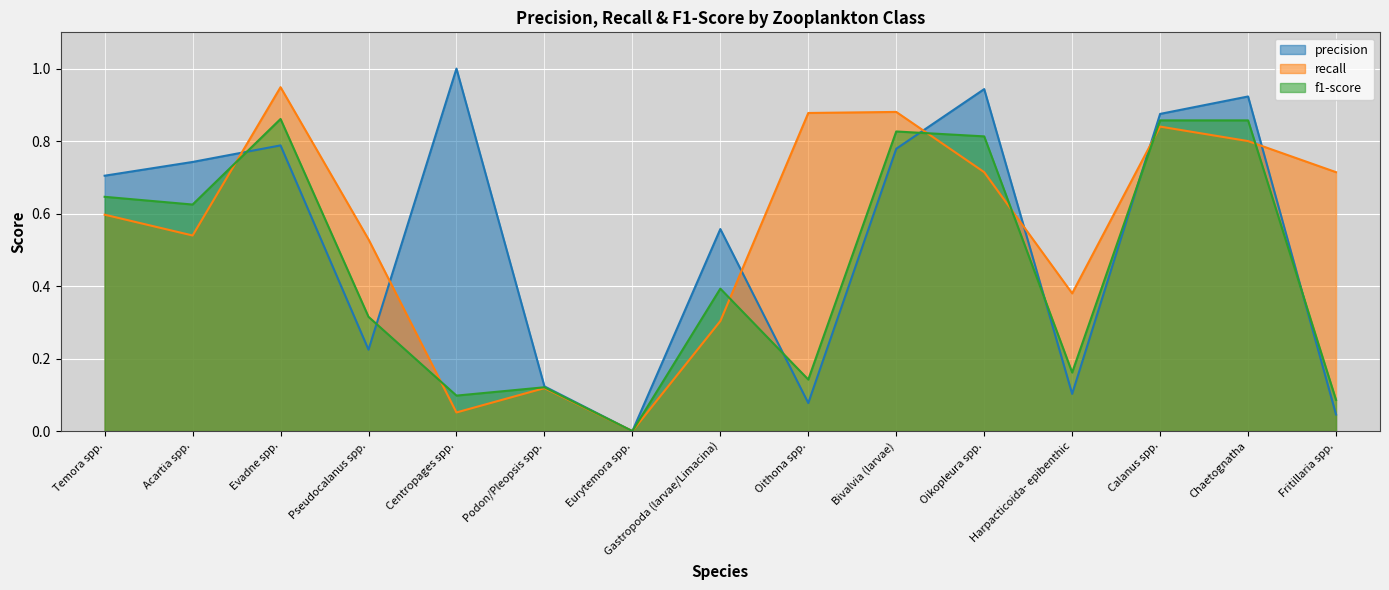

Is it true that recall equals 0.1 at Gastropoda (larvae/Limacina)?

False